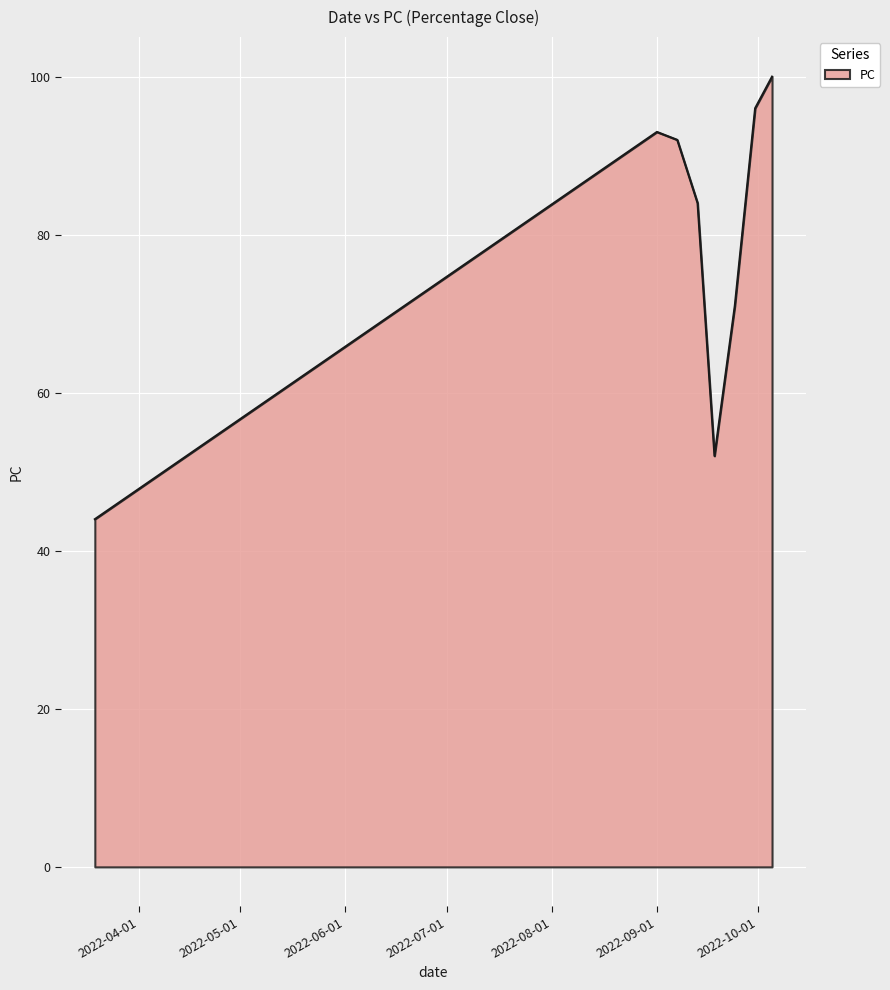

What is the average value?

79